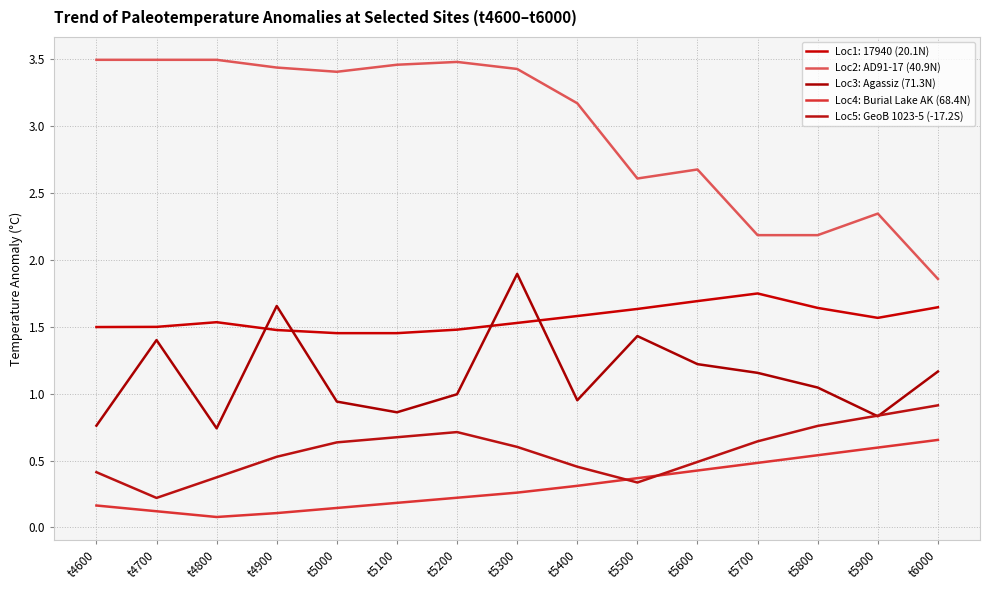

List the labels in order of Loc4: Burial Lake AK (68.4N) value, largest first.

t6000, t5900, t5800, t5700, t5600, t5500, t5400, t5300, t5200, t5100, t4600, t5000, t4700, t4900, t4800